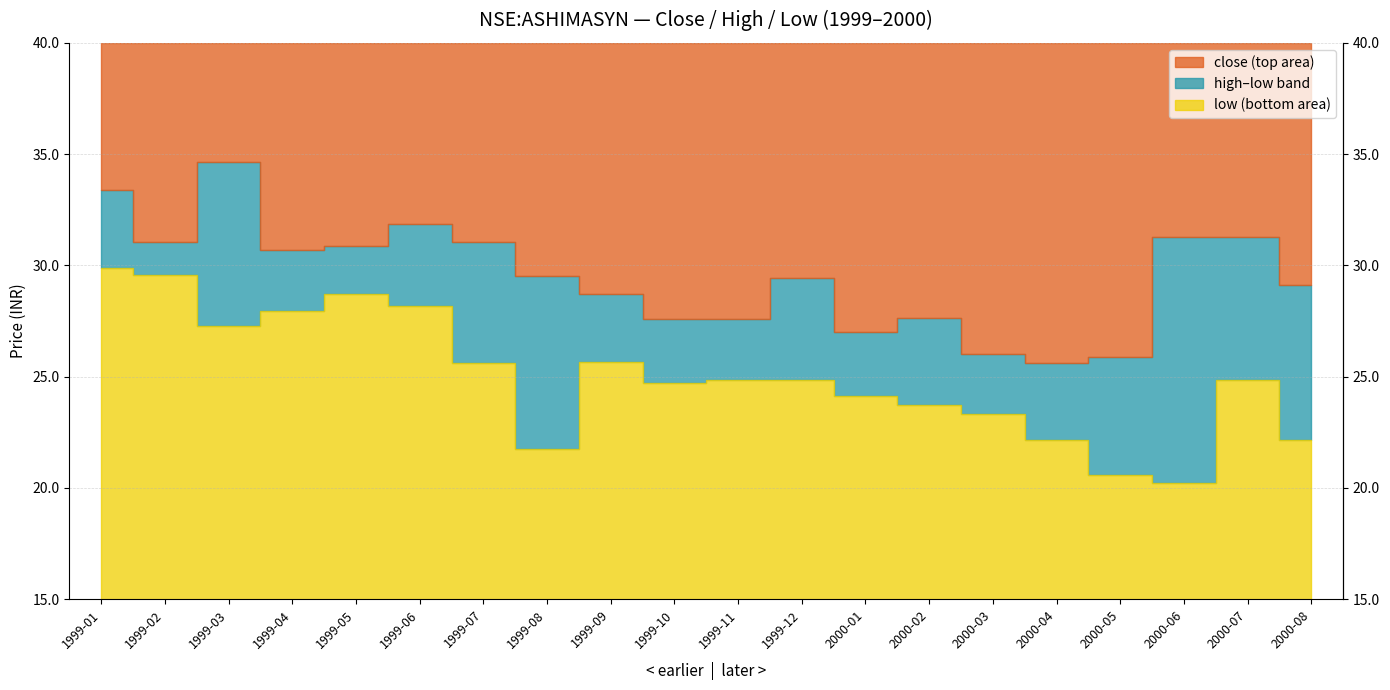

At 2000-02, list the series in order from largest to smallest.

high, close, low